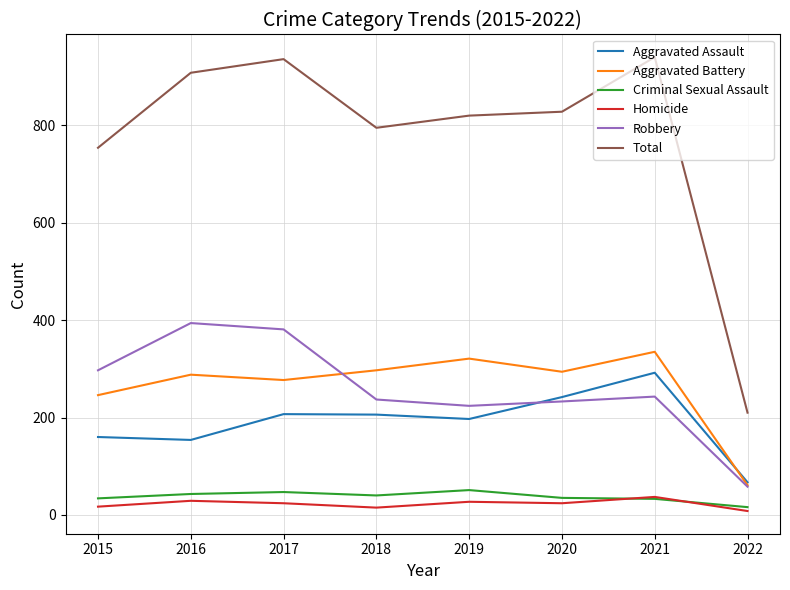

True or false: Total and Homicide cross at least once.

False